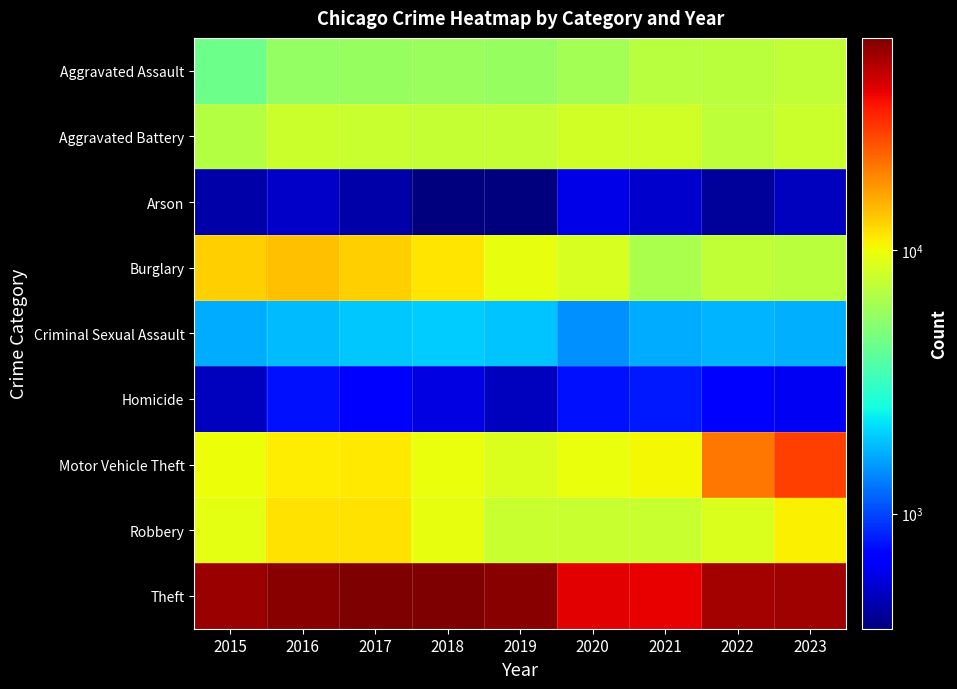

At how many categories does at least one series exceed 43180?

7